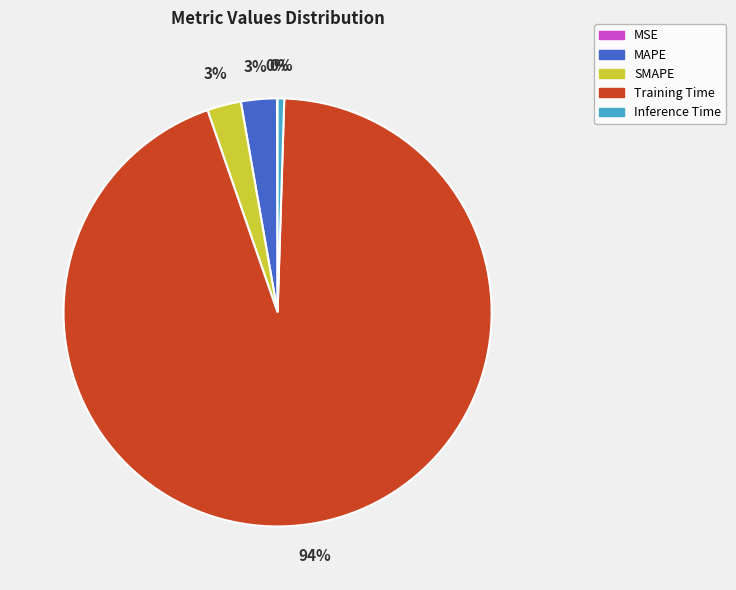

To the nearest percent, what is the difference between the largest and smallest slice percentages?

94%